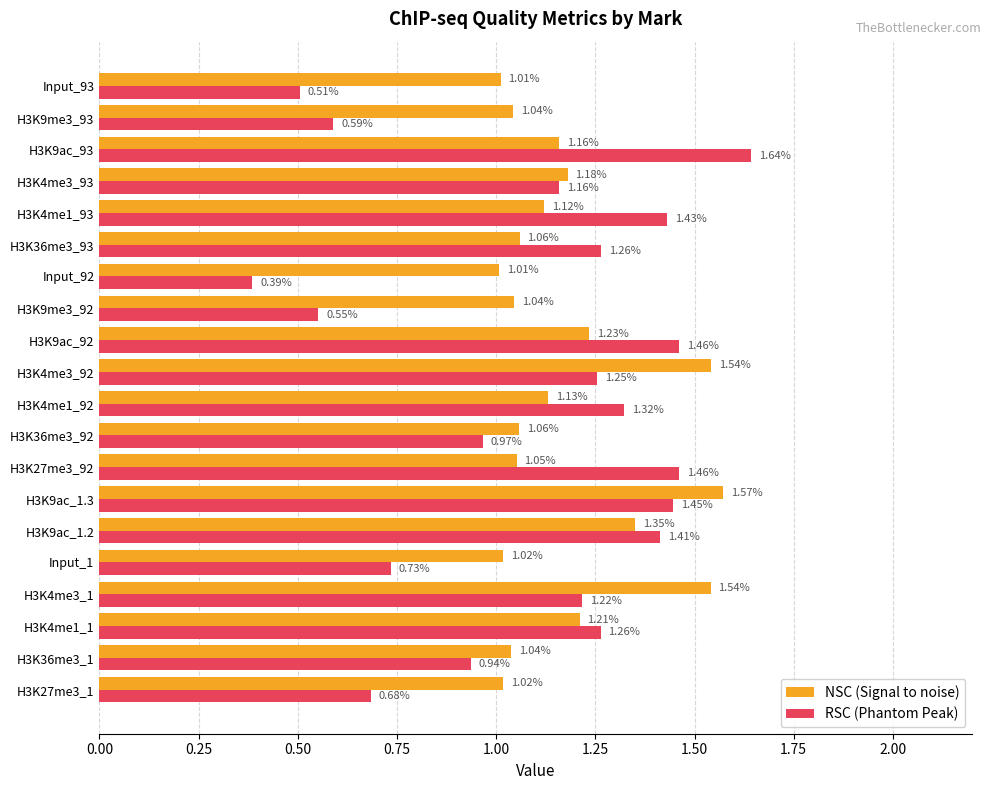

At which category is the sum across all series the highest?

H3K9ac_1.3